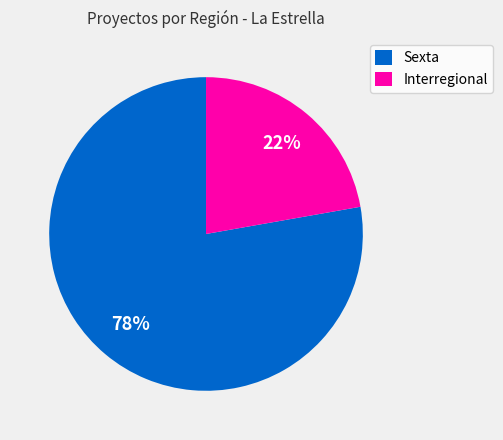

Does Interregional represent more than half of the total?

No